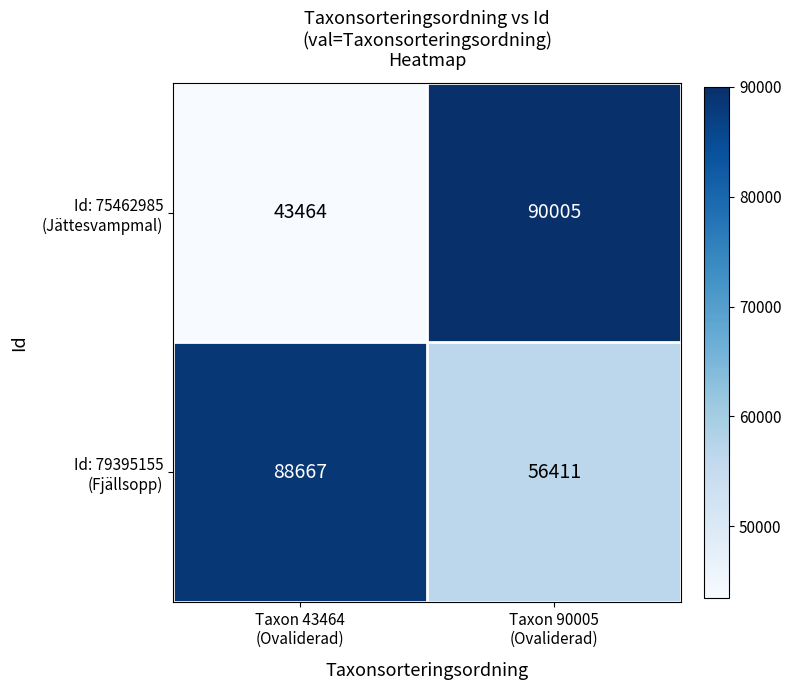

What is the minimum value shown in the chart?

43464